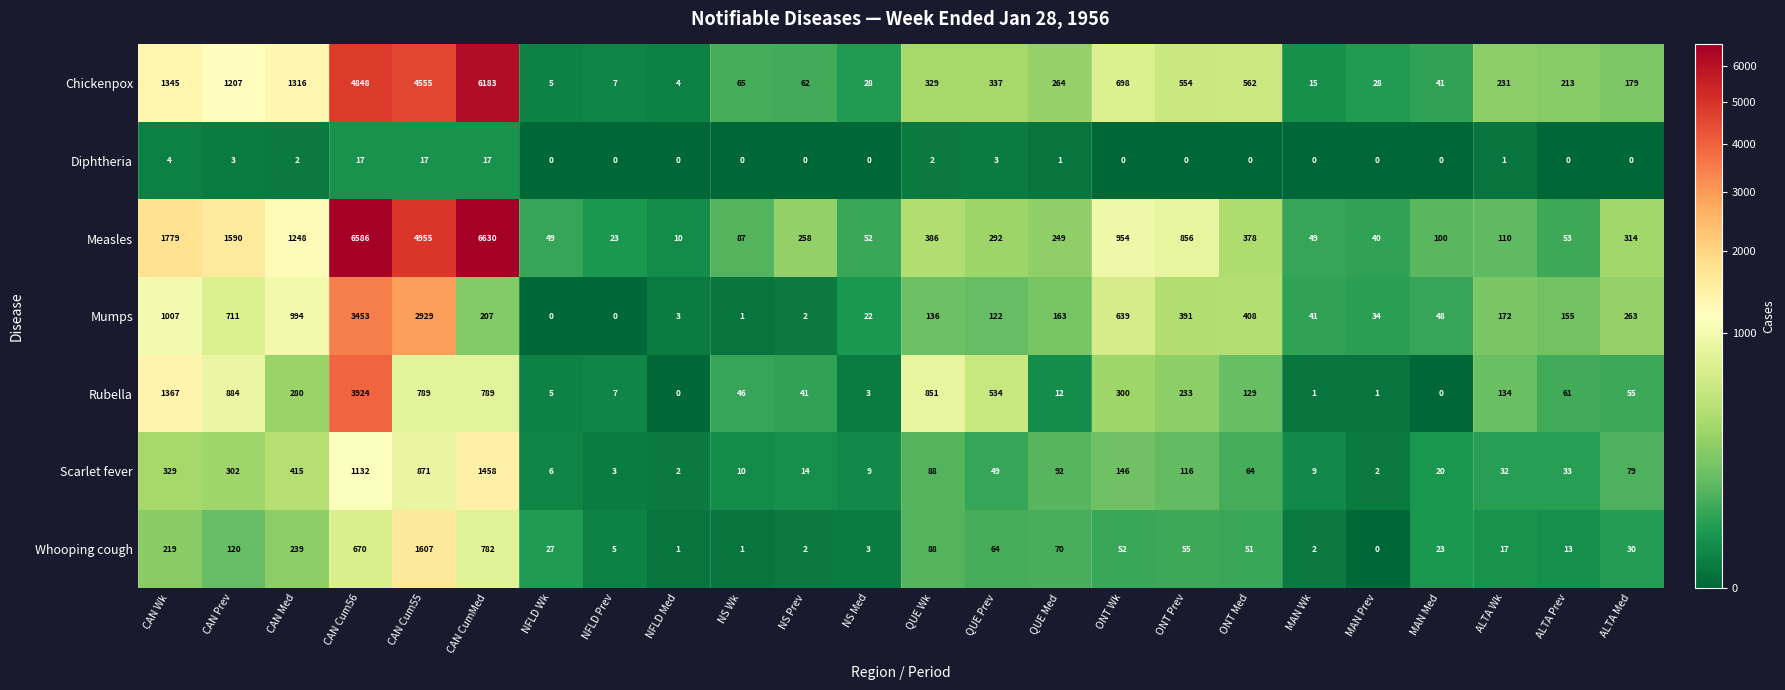

List the series in order of their peak value, lowest first.

Diphtheria, Scarlet fever, Whooping cough, Mumps, Rubella, Chickenpox, Measles